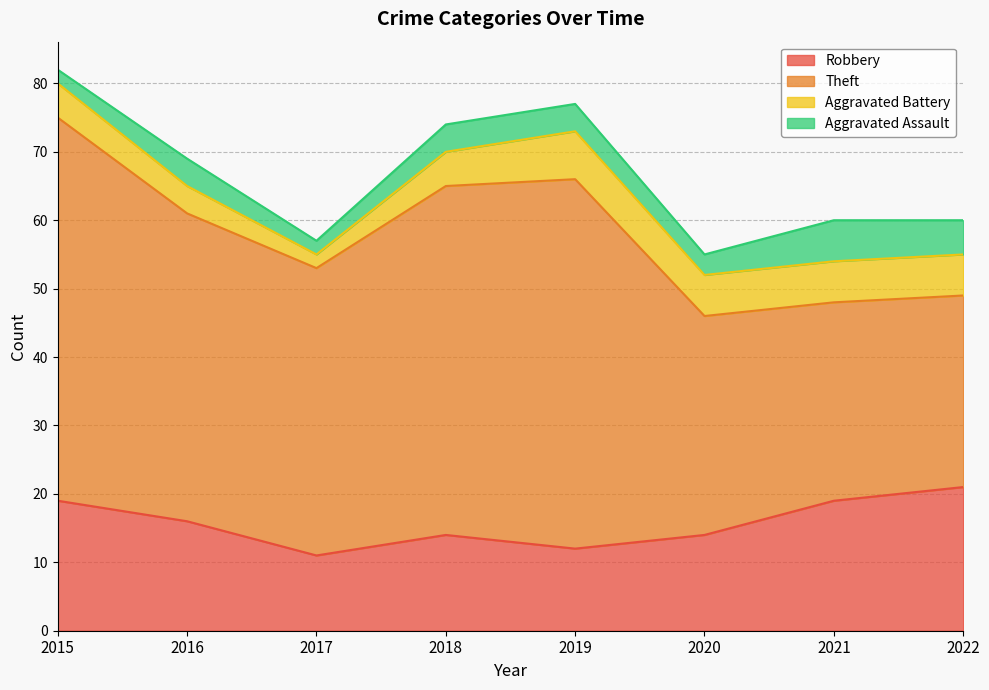

At which category does the chart reach its minimum across all series?

2017